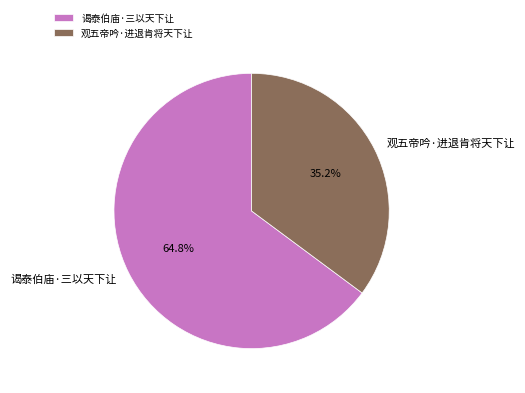

Approximately how many times larger is the value at 谒泰伯庙·三以天下让 compared to 观五帝吟·进退肯将天下让?

1.8